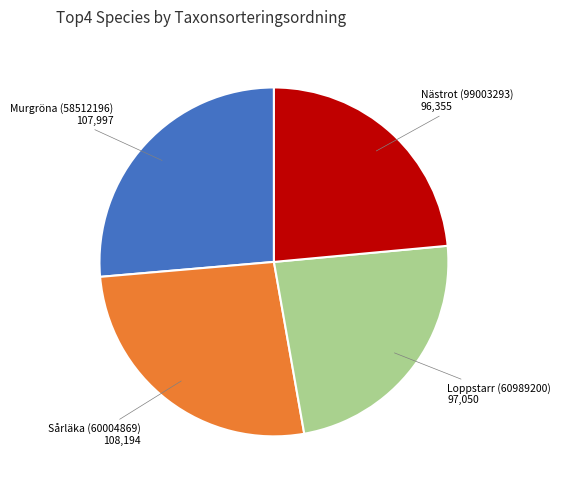

Is there any slice that represents more than half of the pie?

No